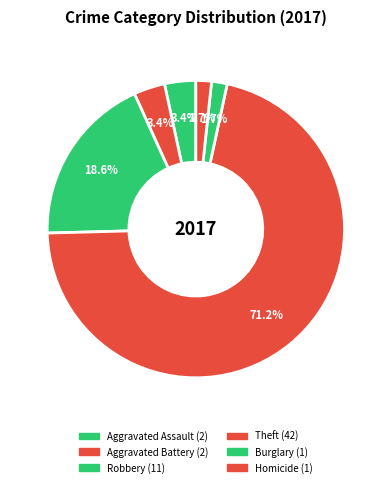

How many slices are in this pie chart?

6